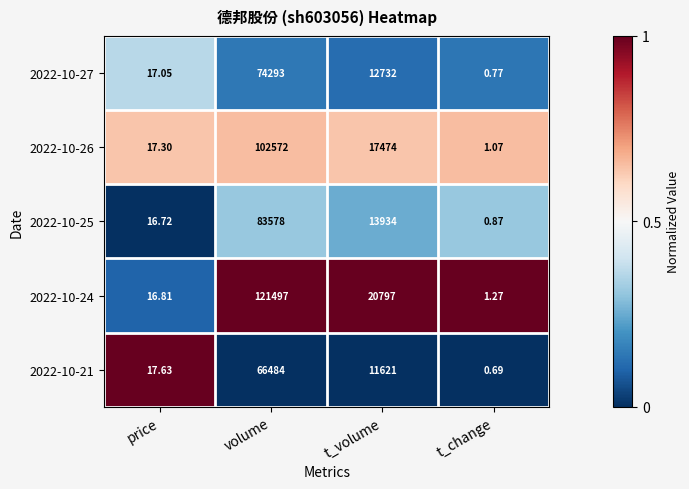

At which category does the chart reach its minimum across all series?

t_change